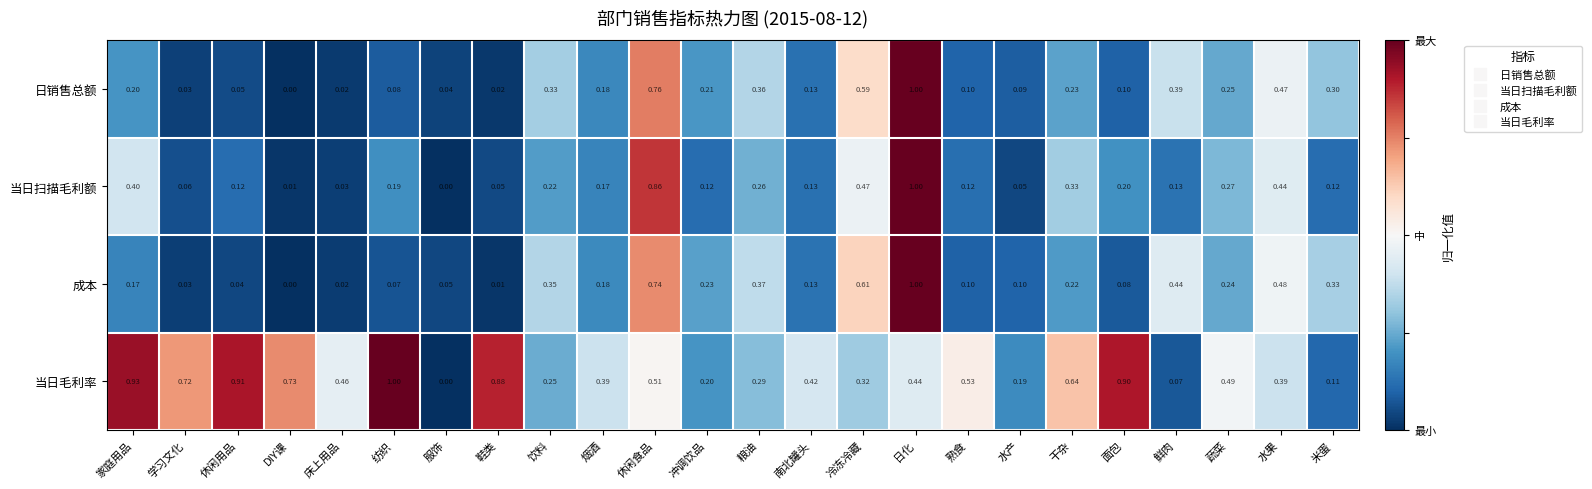

Which series changed the most between 纺织 and 蔬菜?

当日毛利率